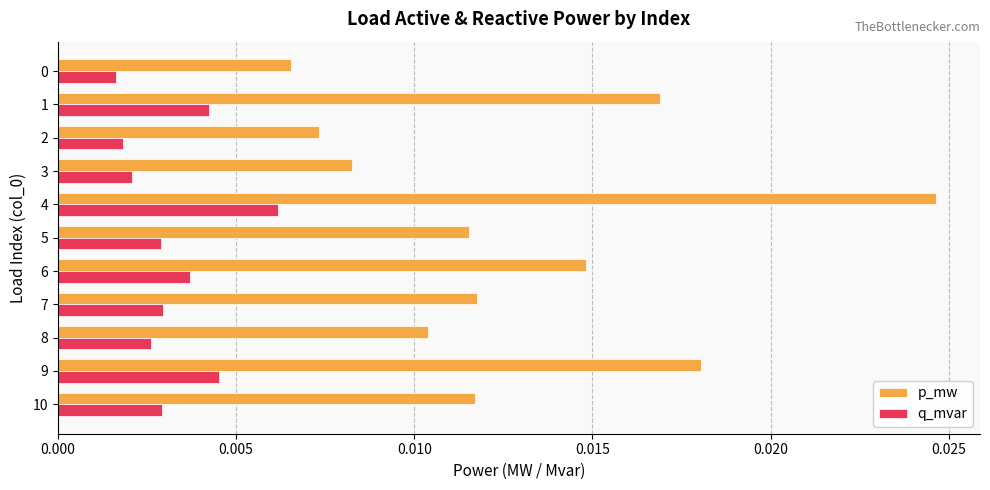

Rank the series by their average value, from highest to lowest.

p_mw, q_mvar